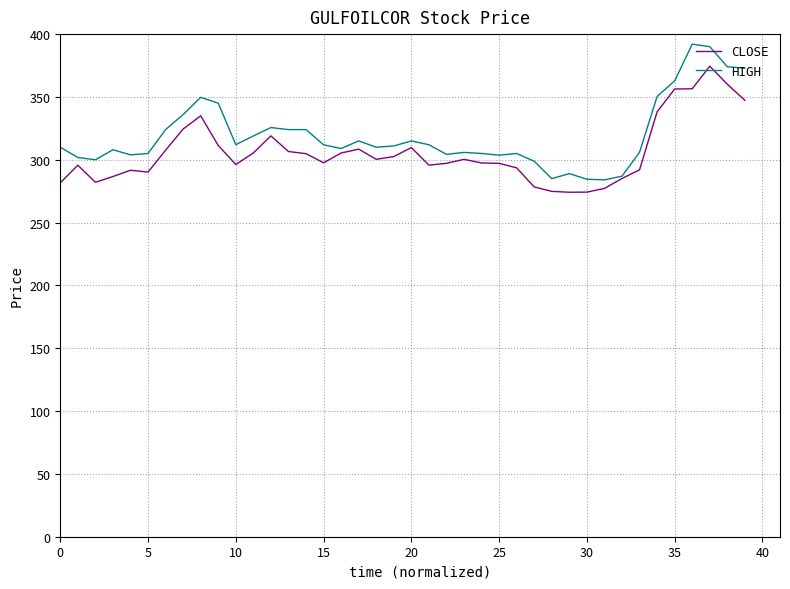

Does the chart have visible grid lines?

Yes